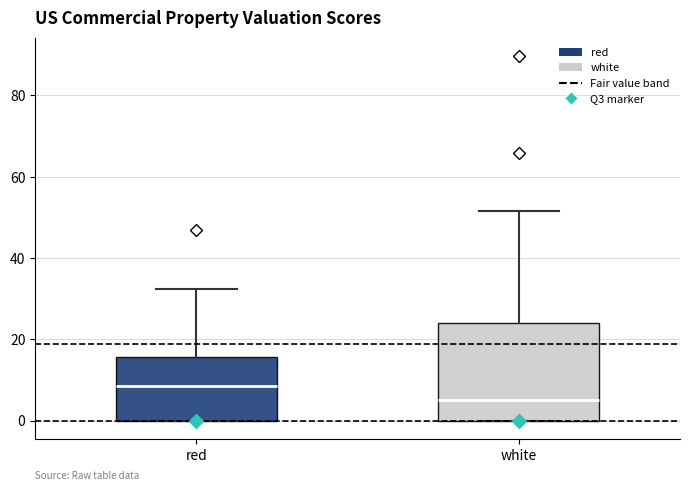

Which box's median line is the lowest?

white